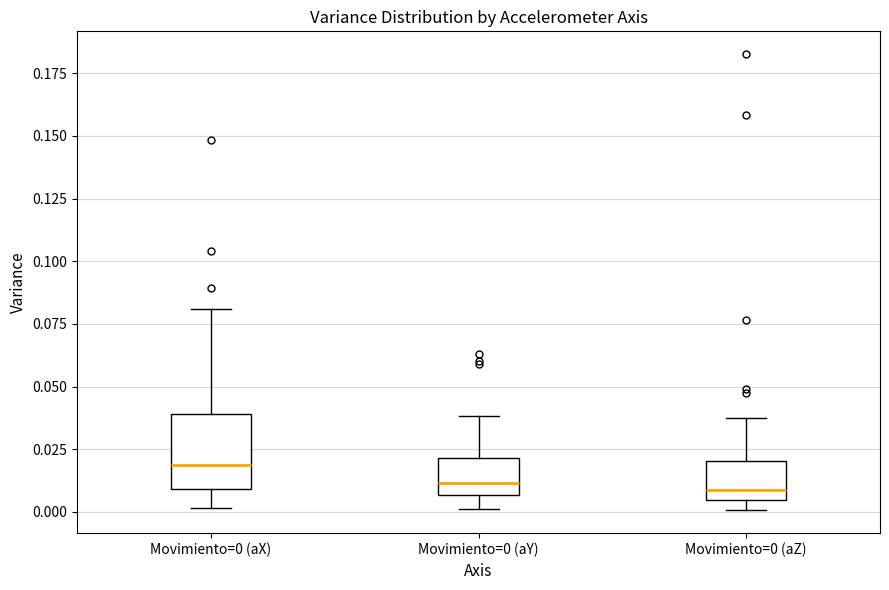

Reading left to right, transcribe this box plot: for each box, give where its median line is, the range the box spans, and where its two whiskers end, as read against the y-axis. The values are not printed on the chart, so give them approximately, as read against the axis.

Movimiento=0 (aX): median 0.020, box 0.010 to 0.040, whiskers 0.000 to 0.080
Movimiento=0 (aY): median 0.010, box 0.005 to 0.020, whiskers 0.000 to 0.040
Movimiento=0 (aZ): median 0.010, box 0.005 to 0.020, whiskers 0.000 to 0.040